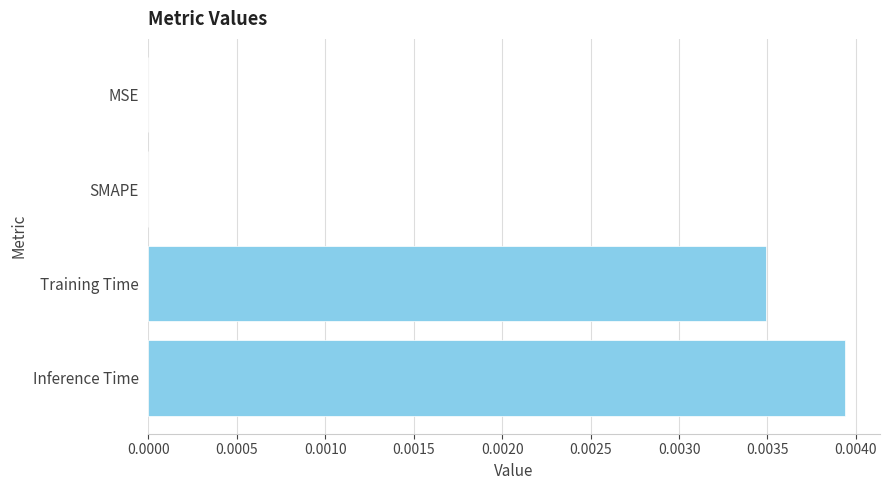

The chart shows a value of 0.0 at Inference Time. True or false?

True